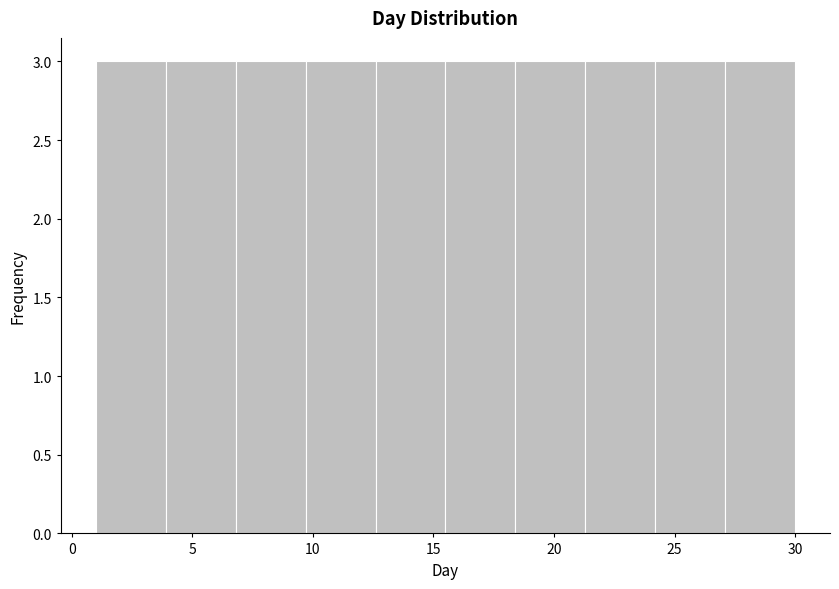

Reading left to right, transcribe this chart: for each bar, give the range it covers on the x-axis and its height. Neither the bar edges nor the heights are printed on the chart, so give them approximately, as read against the axes.

1.0 to 3.9: 3
3.9 to 6.8: 3
6.8 to 9.7: 3
9.7 to 12.6: 3
12.6 to 15.5: 3
15.5 to 18.4: 3
18.4 to 21.3: 3
21.3 to 24.2: 3
24.2 to 27.1: 3
27.1 to 30.0: 3